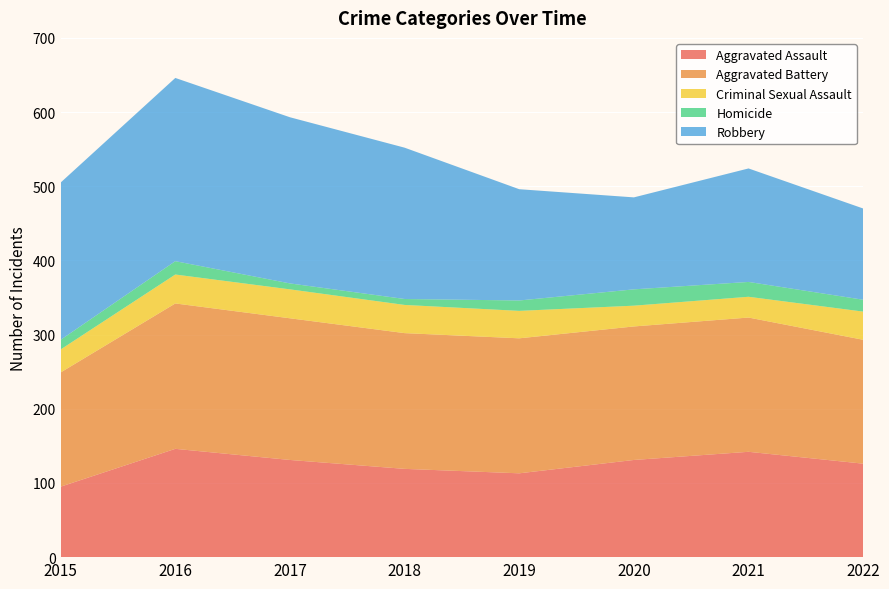

Reading right to left, extract all data points from this chart.

Aggravated Assault: 2022=126	2021=142	2020=131	2019=113	2018=119	2017=131	2016=146	2015=95
Aggravated Battery: 2022=167	2021=181	2020=180	2019=182	2018=183	2017=191	2016=196	2015=154
Criminal Sexual Assault: 2022=38	2021=28	2020=28	2019=37	2018=38	2017=39	2016=39	2015=31
Homicide: 2022=16	2021=20	2020=22	2019=14	2018=8	2017=8	2016=18	2015=13
Robbery: 2022=123	2021=153	2020=124	2019=150	2018=204	2017=224	2016=247	2015=212